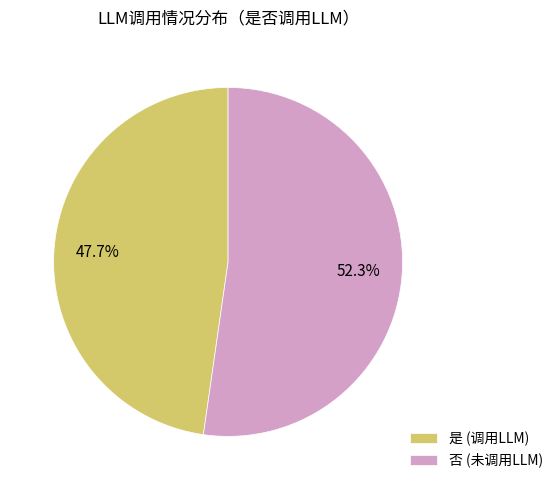

Which category has the smallest portion of the pie?

是